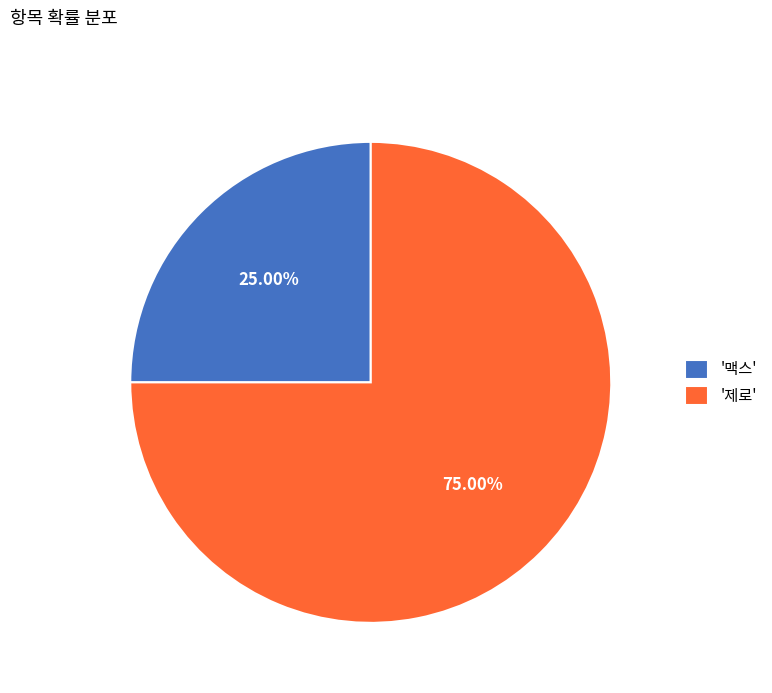

Is '맥스' the majority of the pie?

No